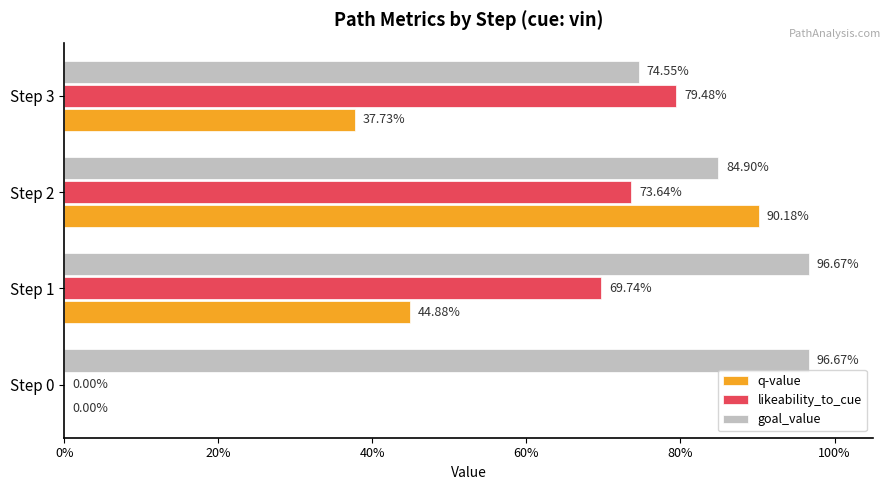

What is the difference between the second highest and minimum values in the goal_value series?

0.2